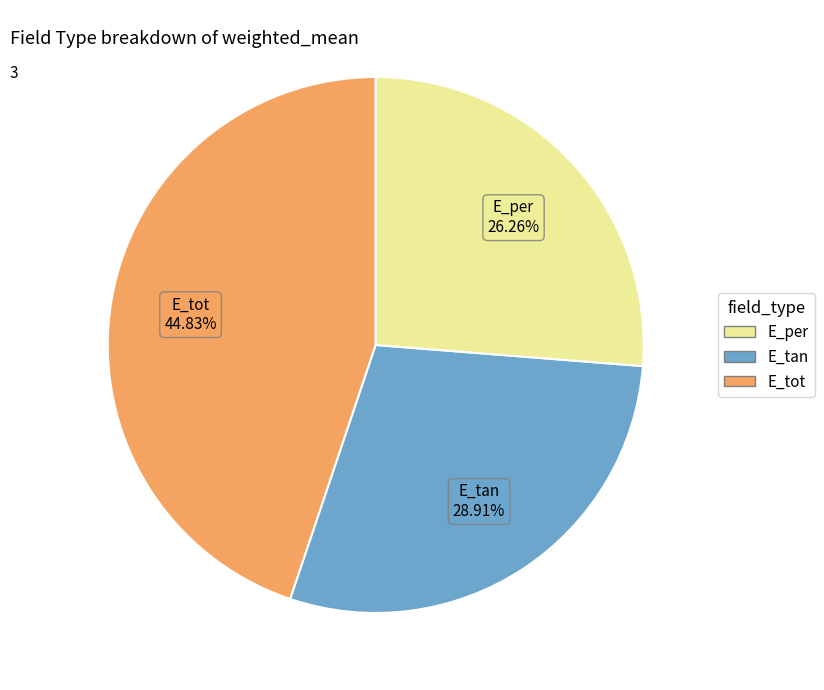

Between E_tan and E_per, which is larger?

E_tan